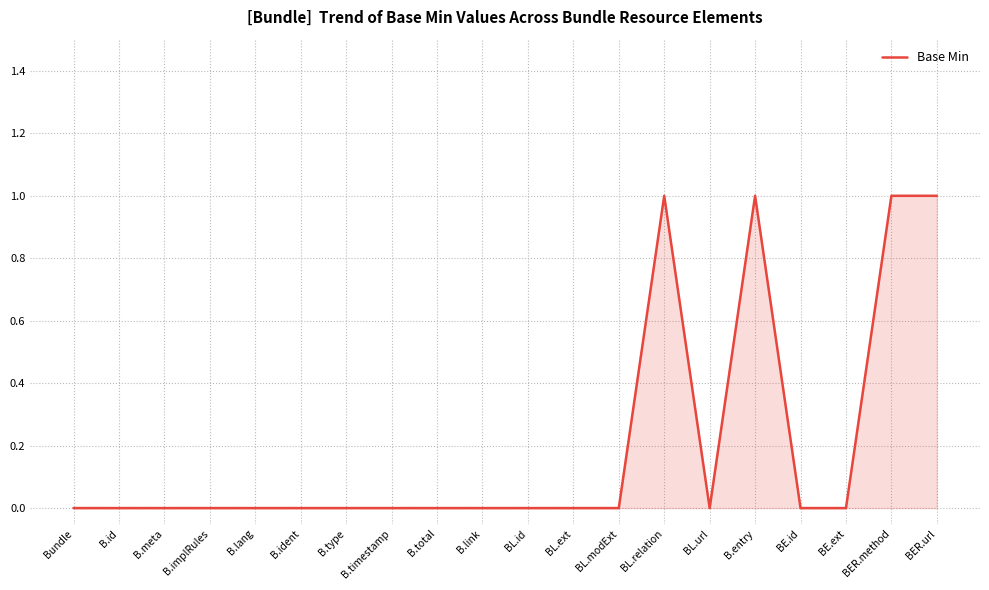

Reading left to right, list all the values displayed in this chart.

Bundle=0	B.id=0	B.meta=0	B.implRules=0	B.lang=0	B.ident=0	B.type=0	B.timestamp=0	B.total=0	B.link=0	BL.id=0	BL.ext=0	BL.modExt=0	BL.relation=1	BL.url=0	B.entry=1	BE.id=0	BE.ext=0	BER.method=1	BER.url=1